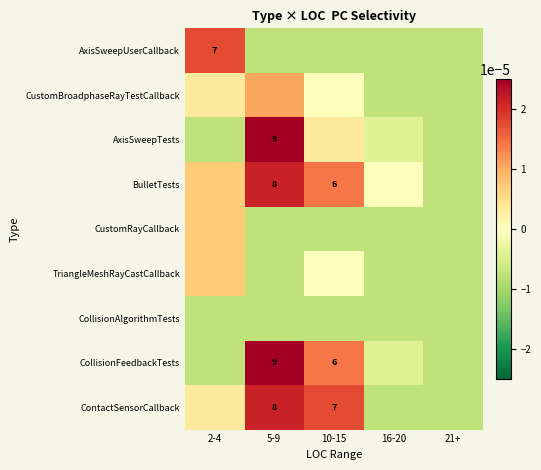

How many data points in AxisSweepUserCallback are less than 0?

4